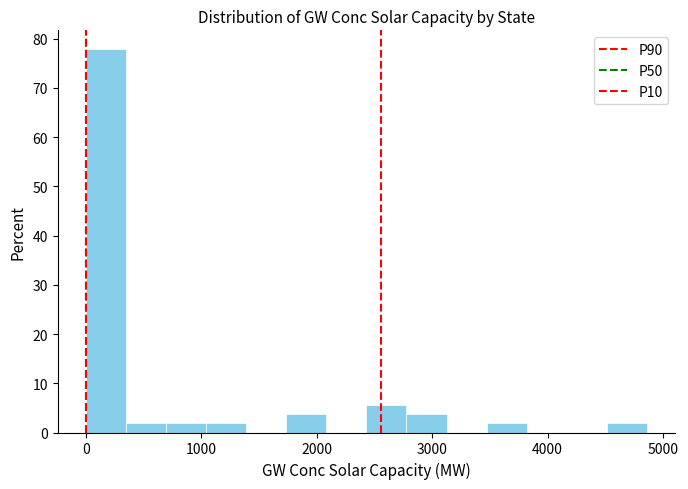

Around what value on the x-axis is the tallest bar? Give the approximate position of its centre, as read against the axis.

200